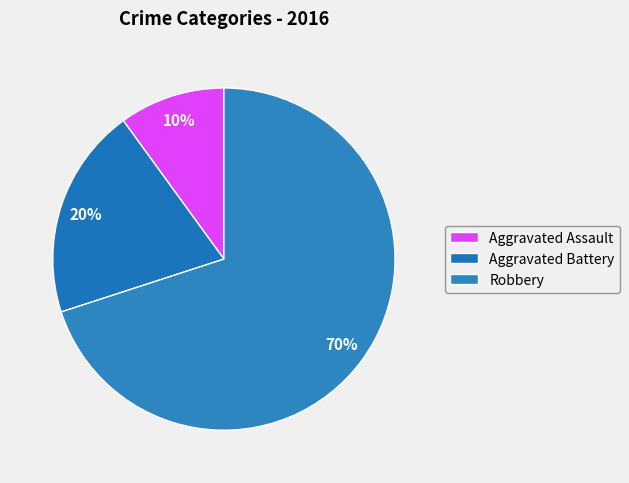

Which category accounts for the majority?

Robbery